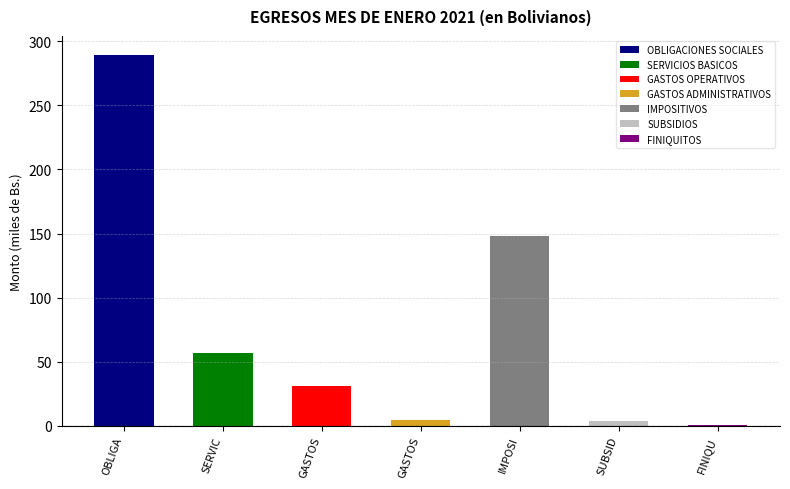

How many bars are there in total?

7